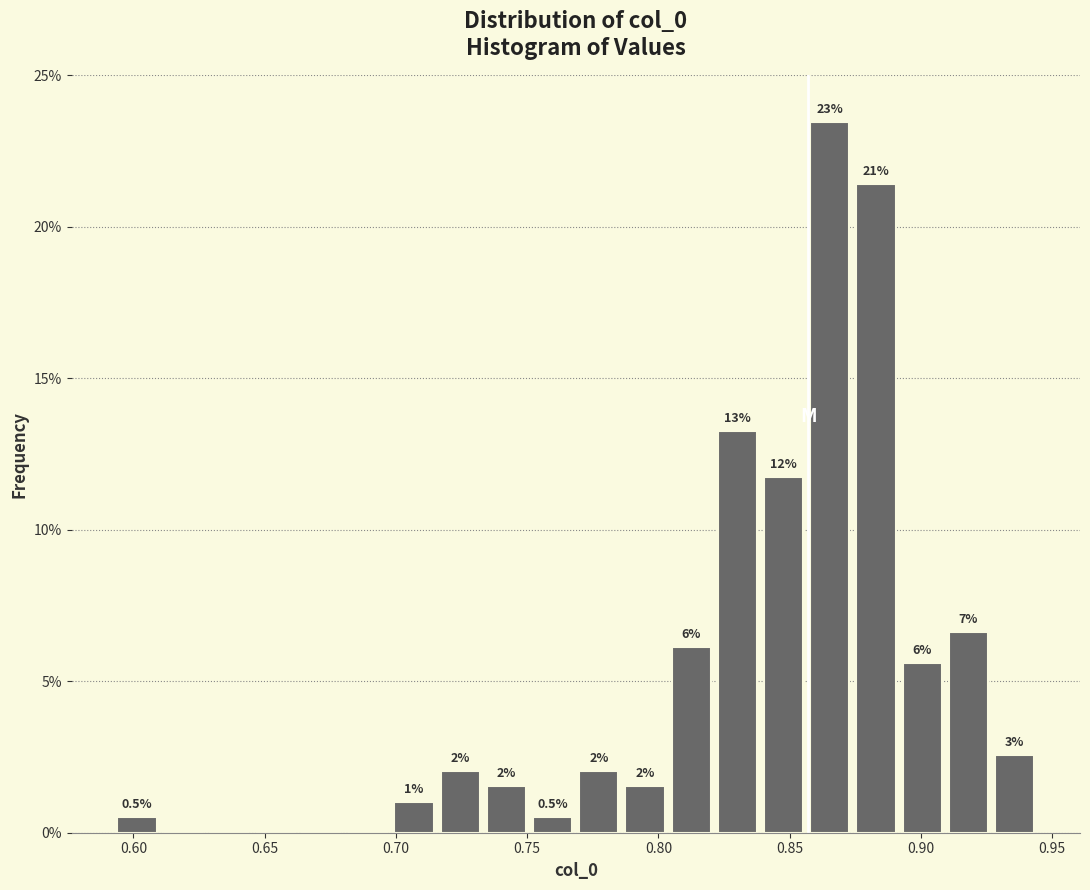

Around what value on the x-axis is the tallest bar? Give the approximate position of its centre, as read against the axis.

0.865